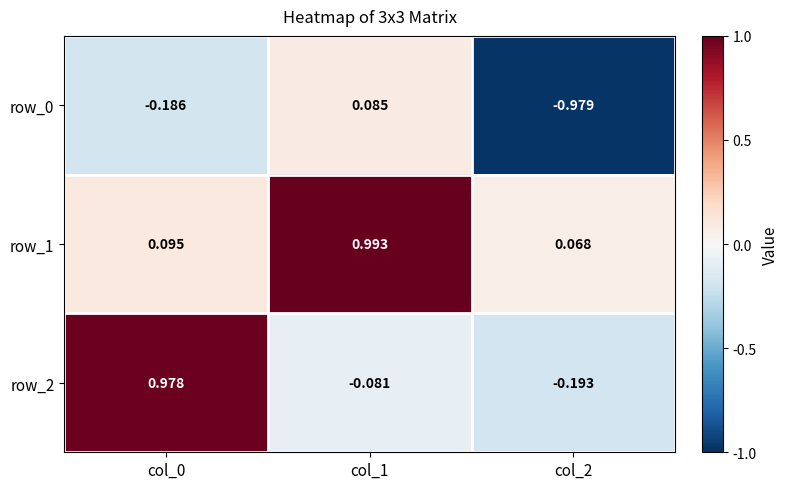

List the series in order of their overall mean, highest first.

row_1, row_2, row_0